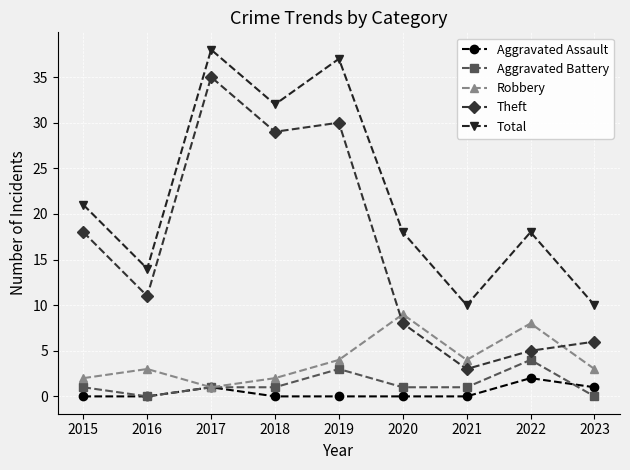

What is the approximate value of Robbery at 2021?

4